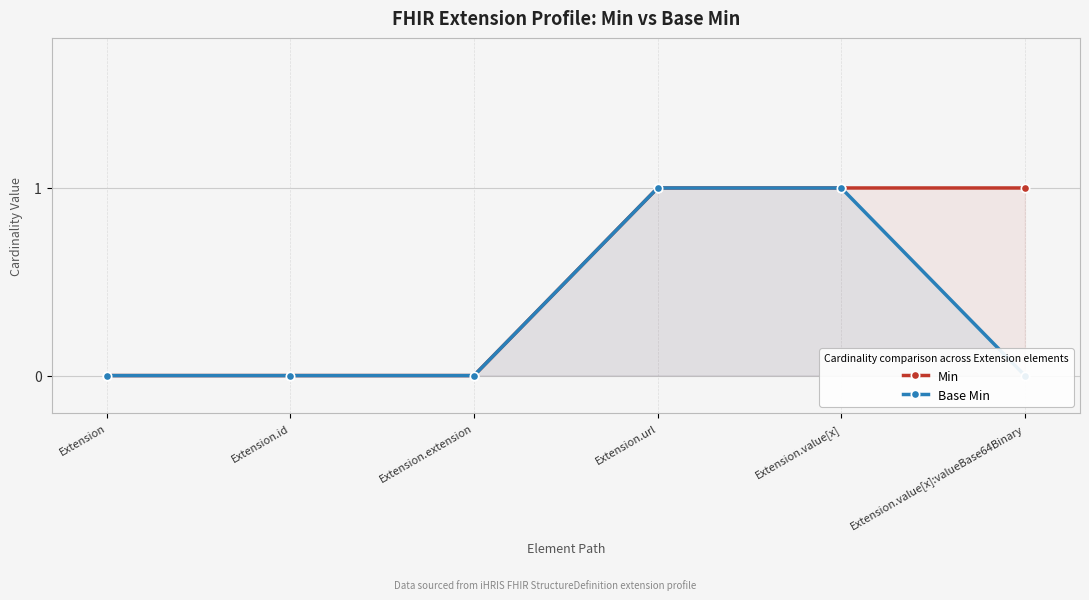

List the labels in order of Base Min value, largest first.

Extension.url, Extension.value[x], Extension, Extension.id, Extension.extension, Extension.value[x]:valueBase64Binary